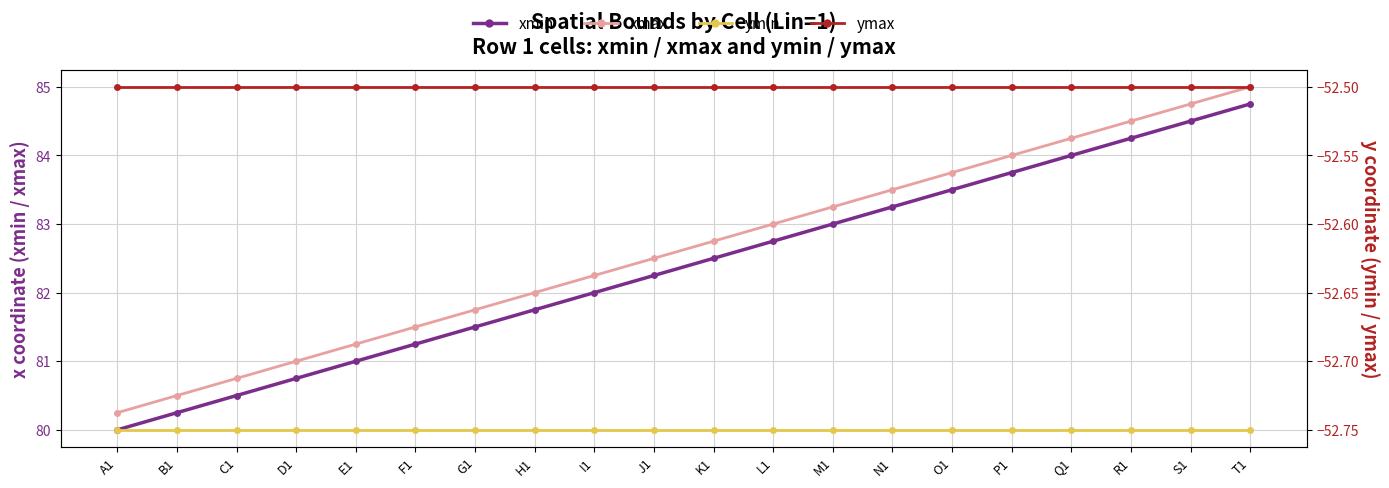

True or false: ymin has more than 1 interior local peaks.

False